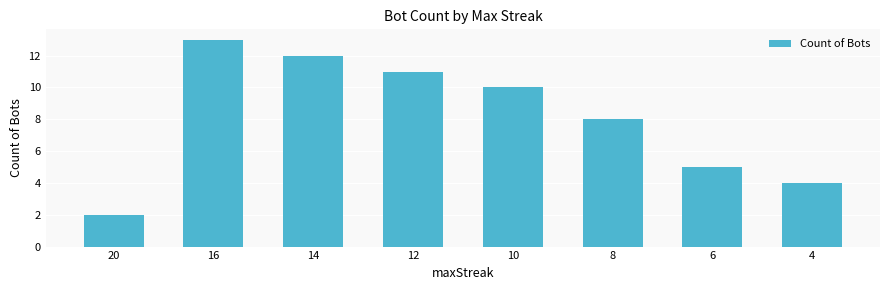

At which label does the data first exceed 10?

16